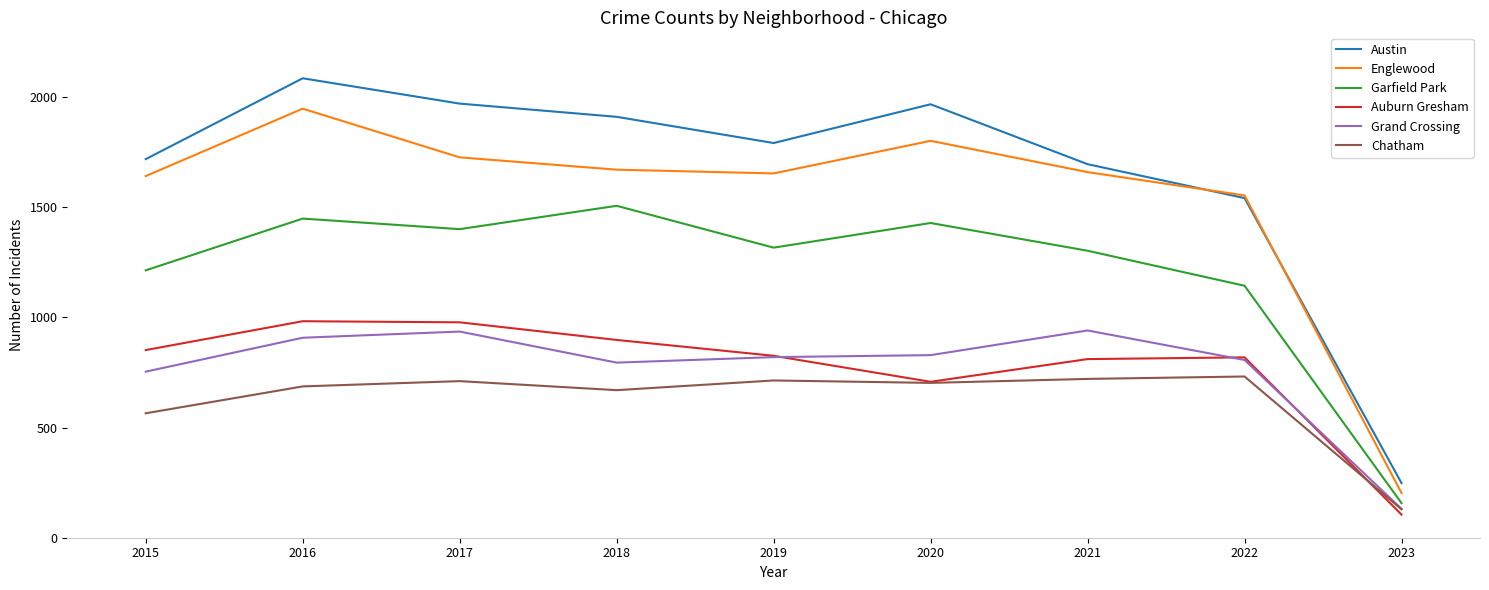

What is the spread (max minus min) of values at 2018?

1241